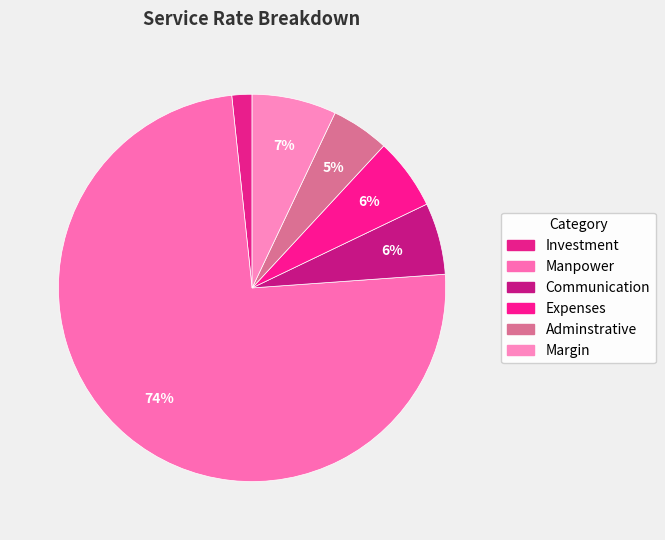

To the nearest percent, what portion does Adminstrative represent?

5%